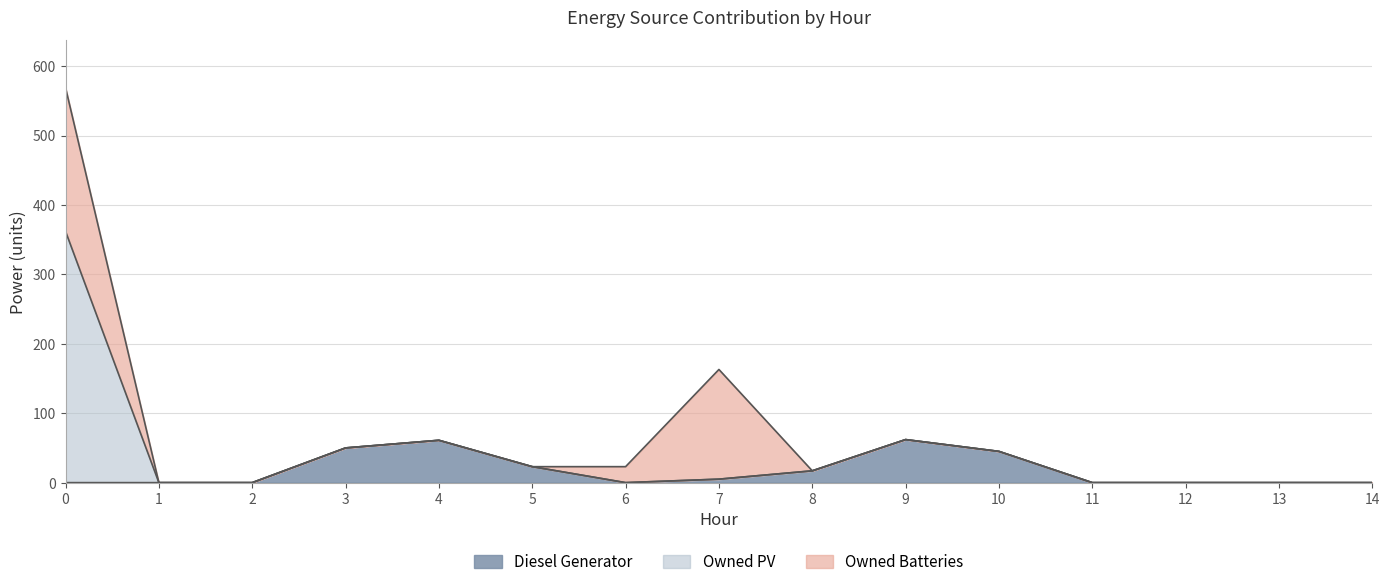

Rank the series at 9 from lowest to highest value.

Owned PV, Owned Batteries, Diesel Generator